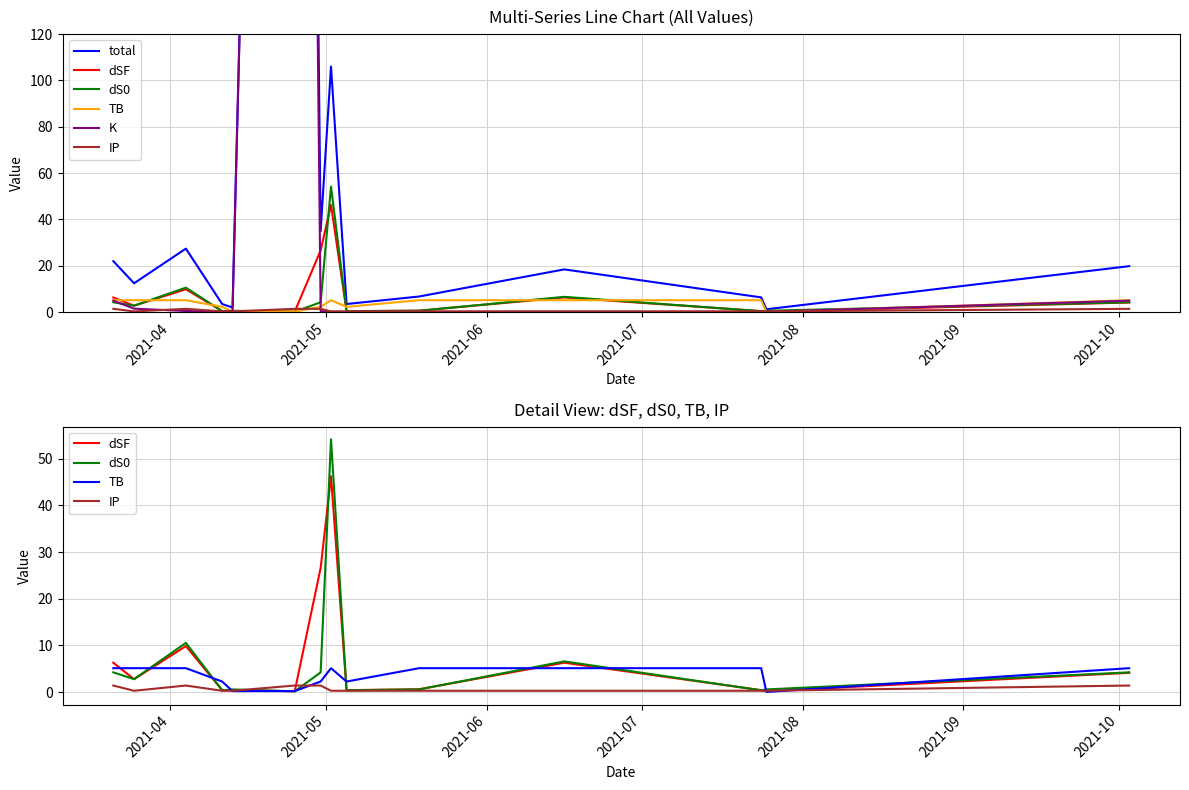

How many times do dS0 and K cross each other?

4